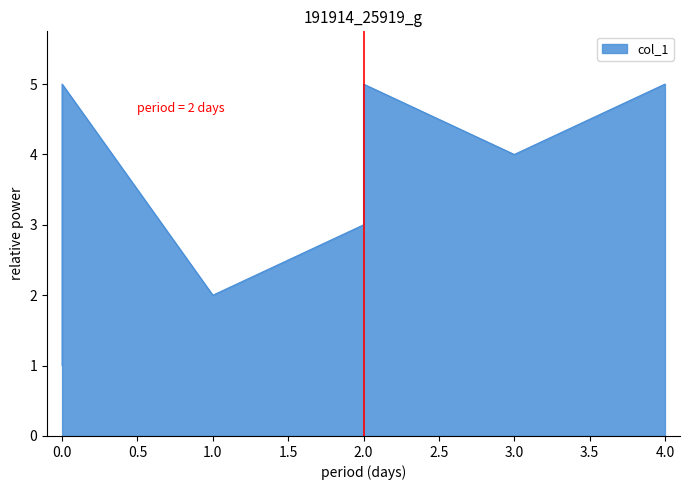

List the labels in order of value, smallest first.

0, 1, 2, 3, 0, 2, 4